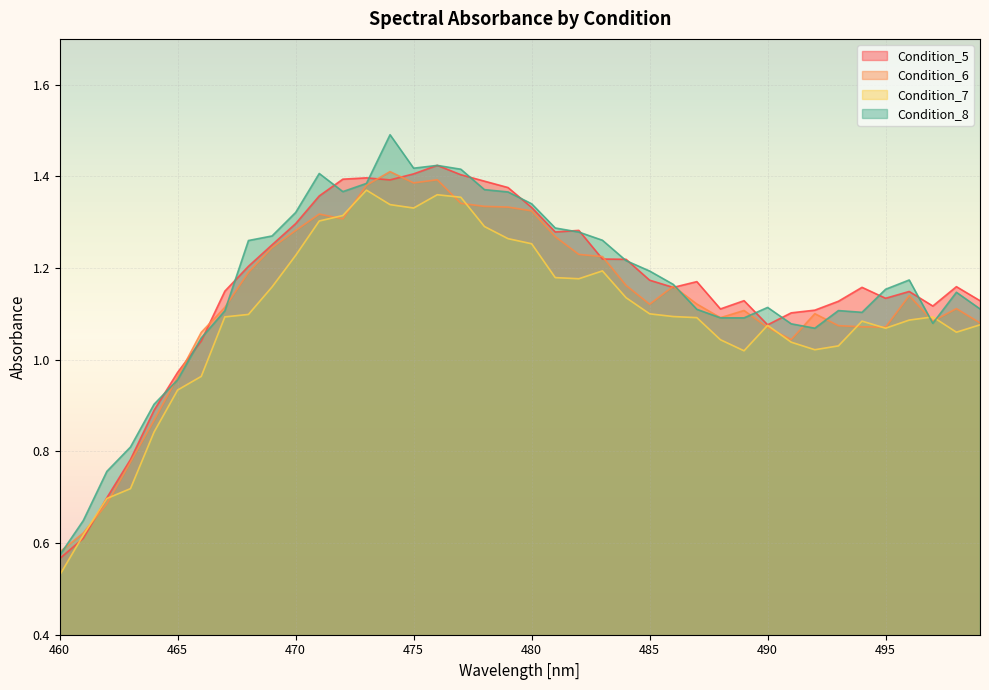

Where is the first local maximum for Condition_8?

471